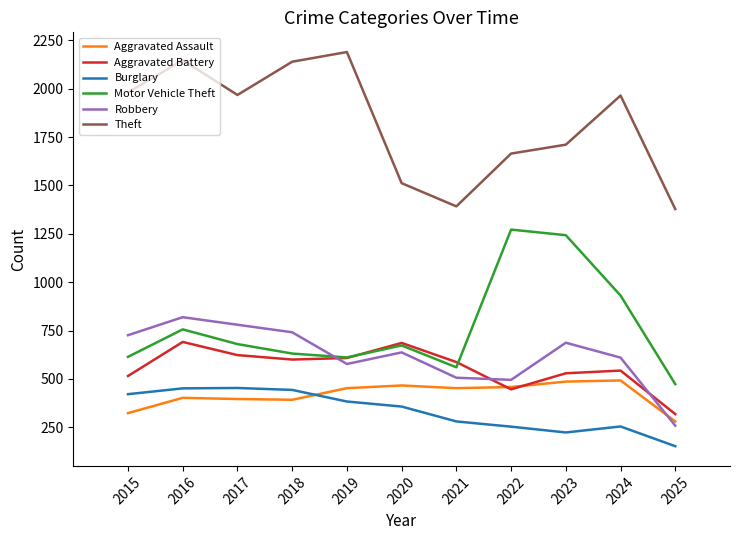

What is the sum of the Motor Vehicle Theft values at 2016 and 2020?

1429